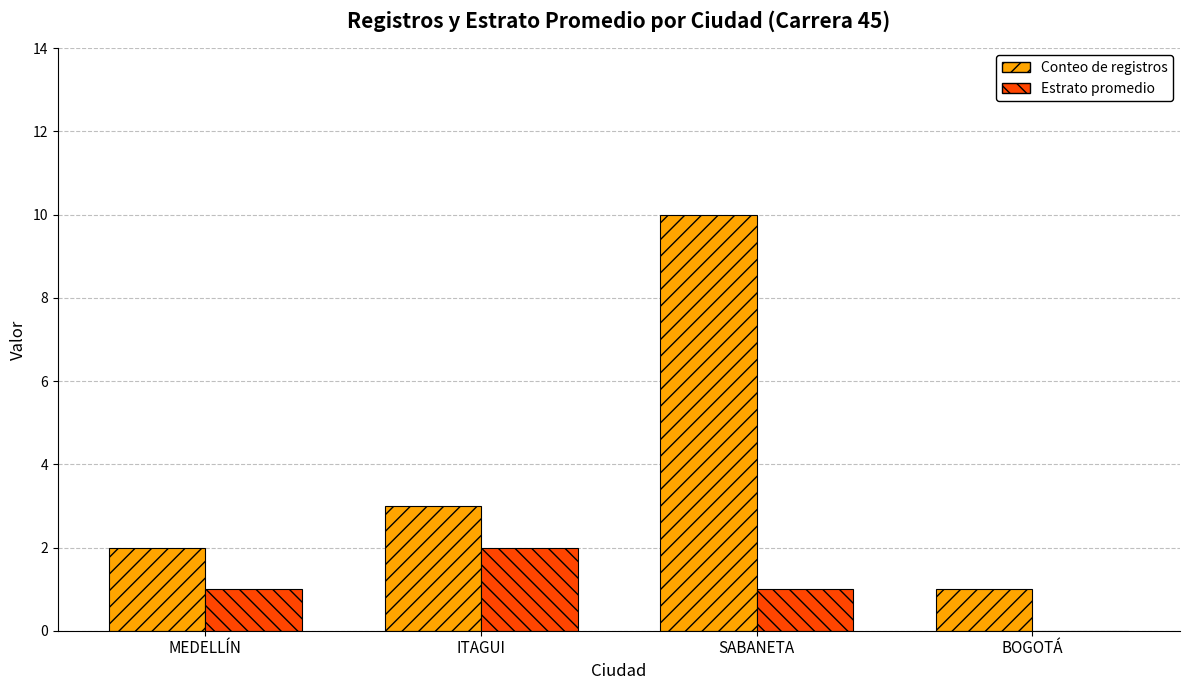

True or false: Estrato promedio has a value of 1 at MEDELLÍN.

True